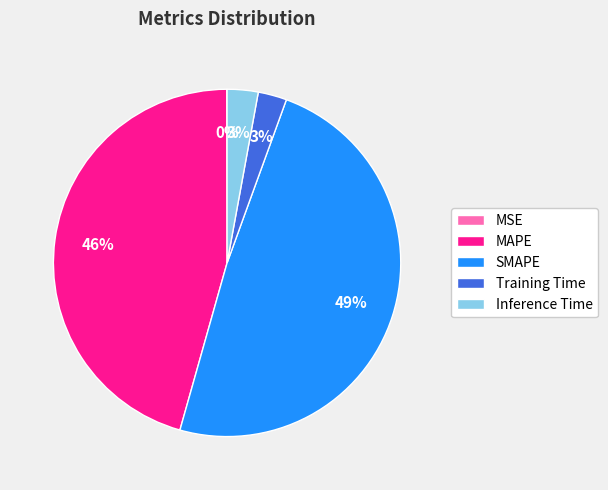

To the nearest percent, what is the difference between the largest and smallest slice percentages?

49%